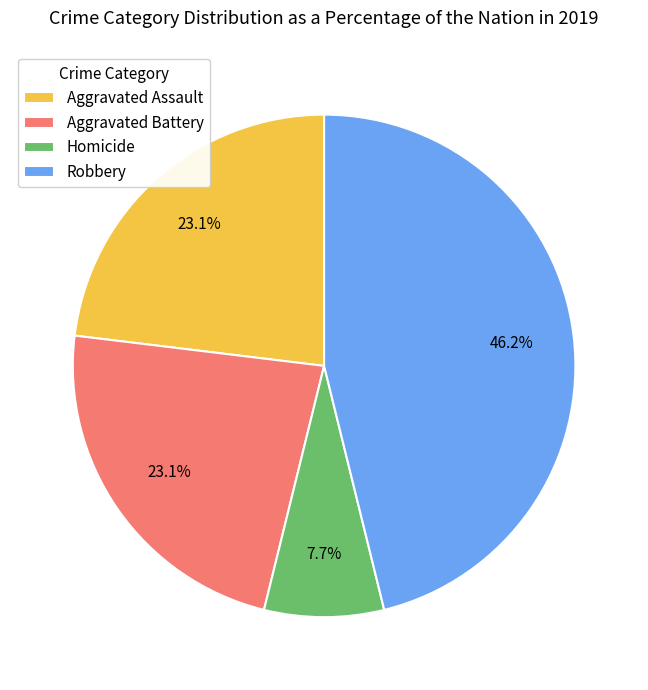

Which category has the biggest portion of the pie?

Robbery